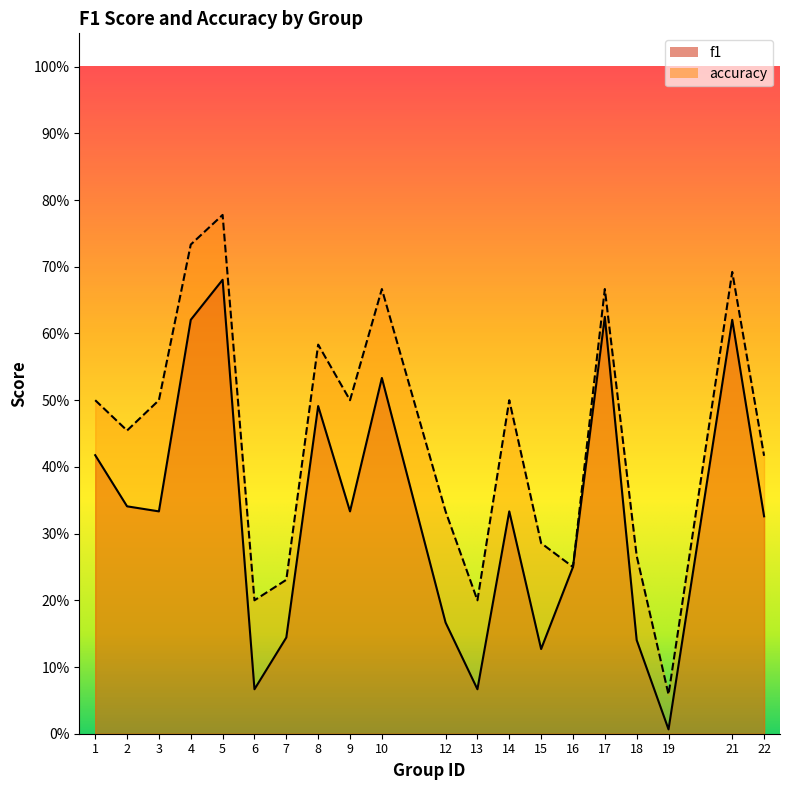

Which label corresponds to the smallest value in the chart?

19